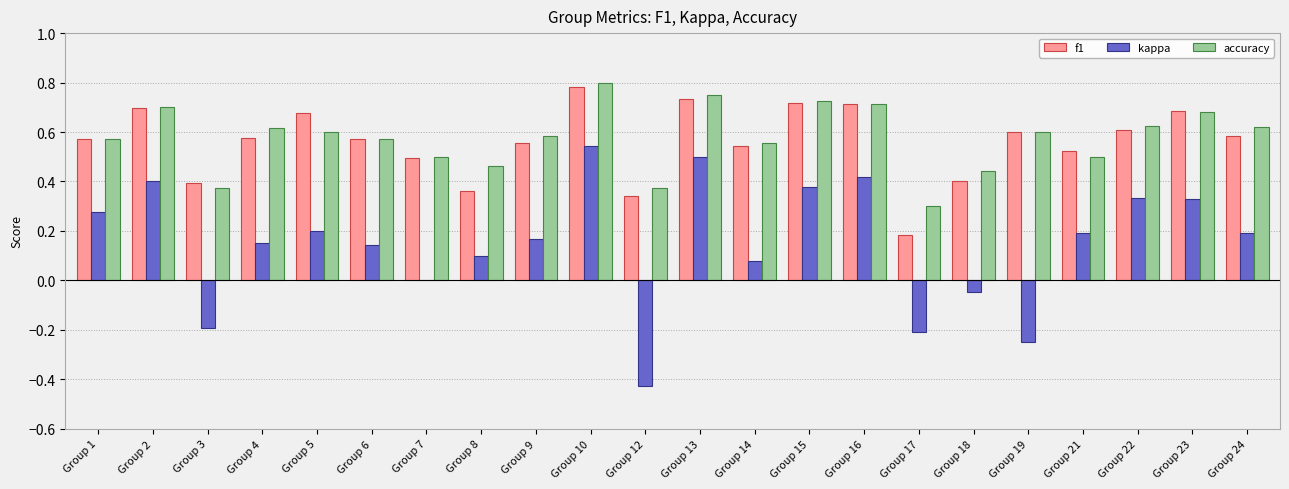

The kappa series shows 0.2 at Group 4. True or false?

True